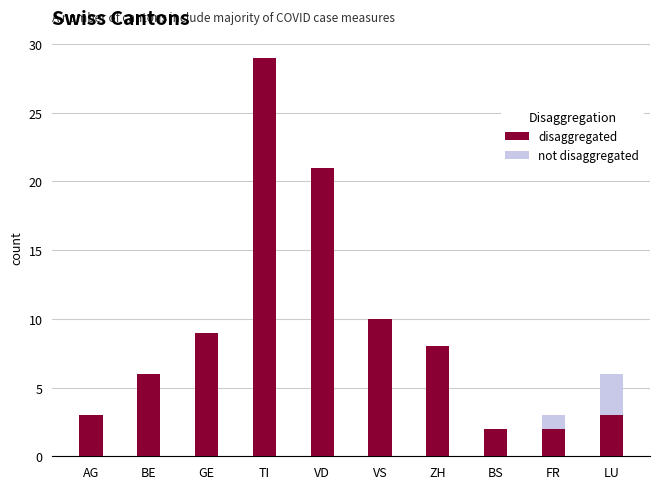

What is the difference between the maximum and minimum values in the disaggregated series?

27